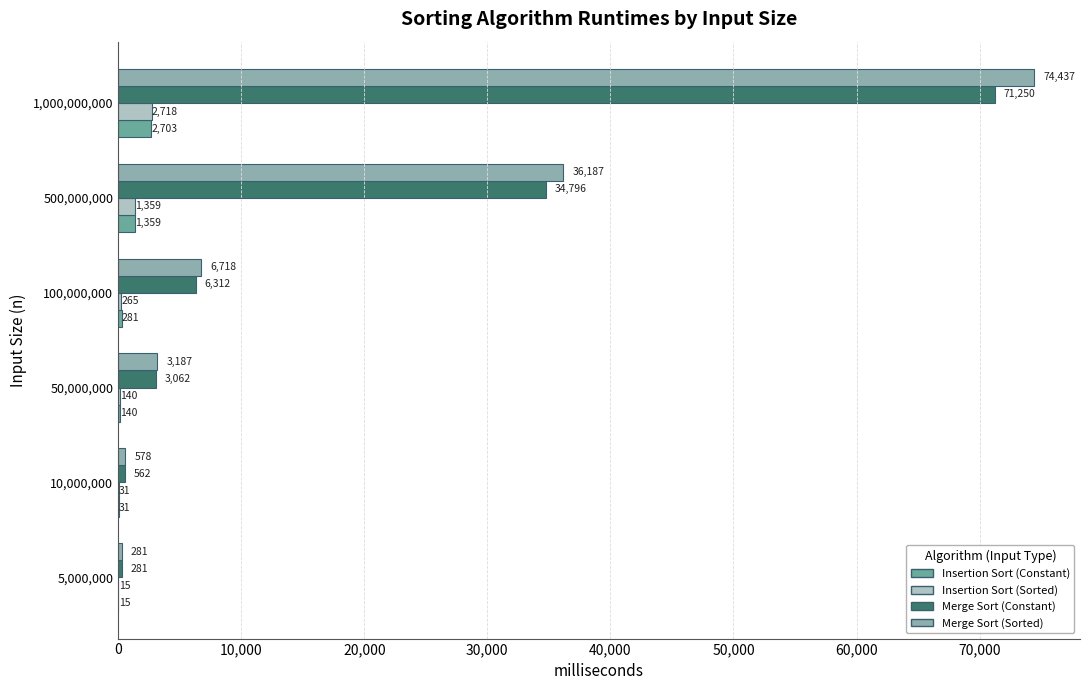

What is the sum of all Merge Sort (Sorted) values?

121388